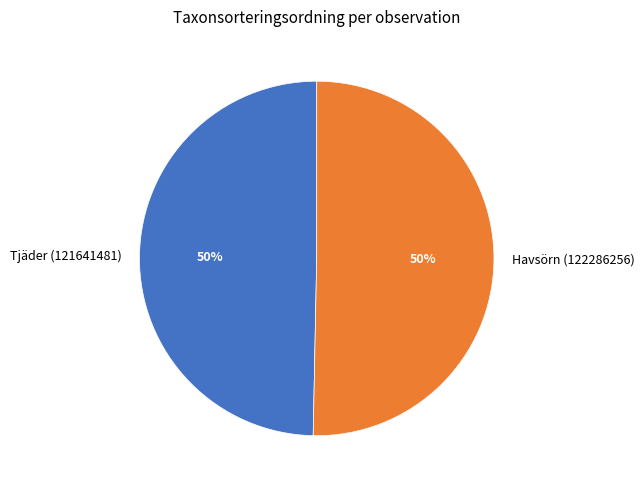

To the nearest percent, what portion does Tjäder (121641481) represent?

50%